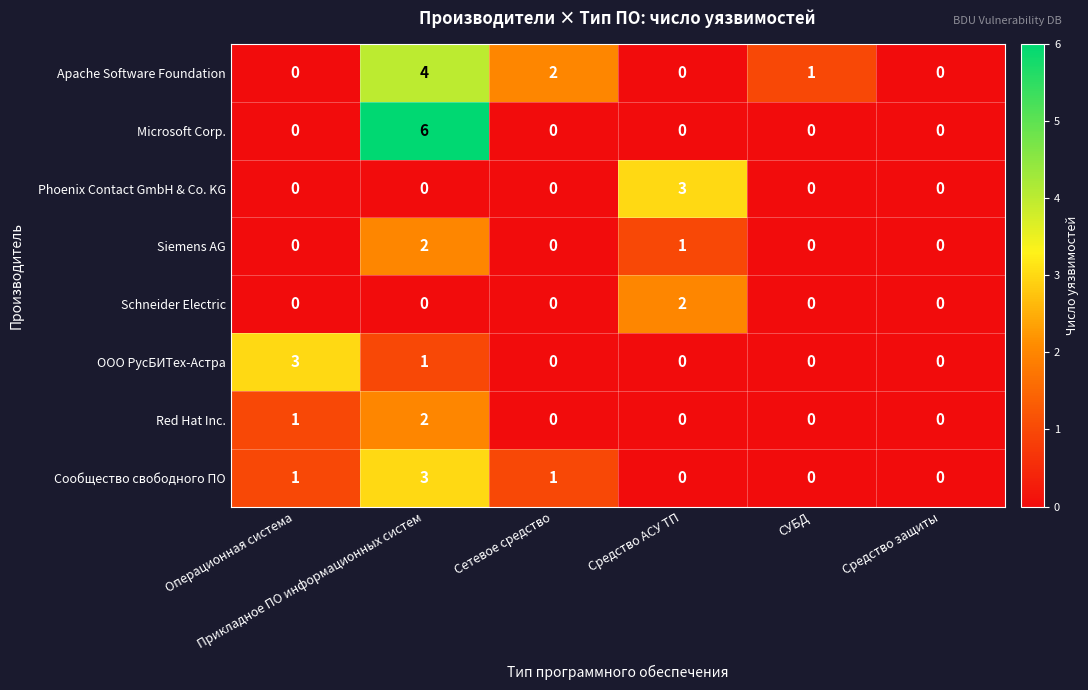

What is the sum of all Red Hat Inc. values?

3